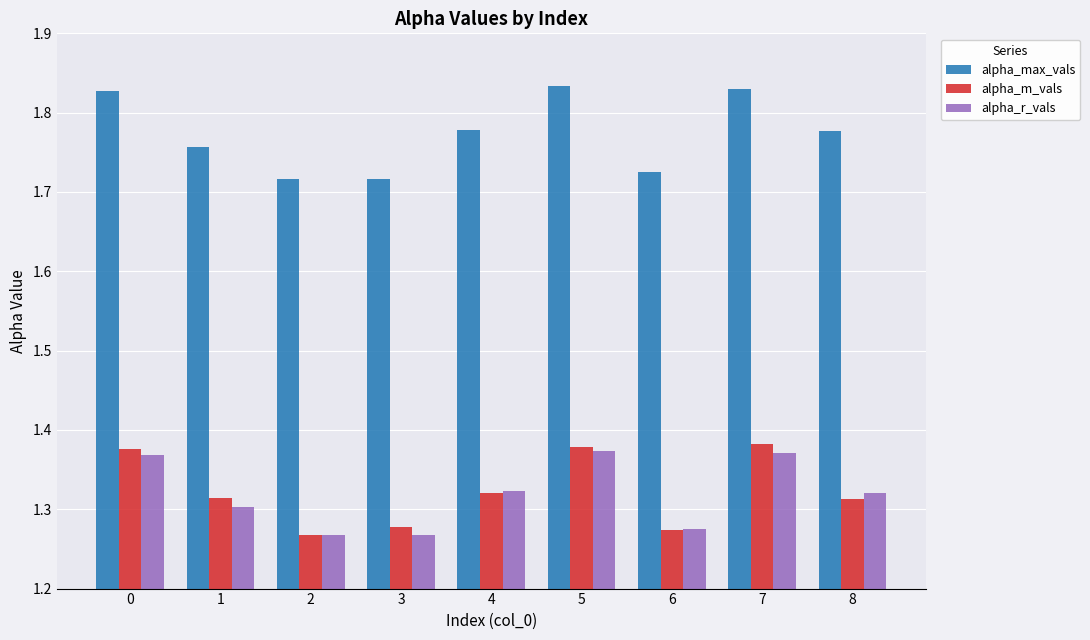

How many bars are there in total?

27